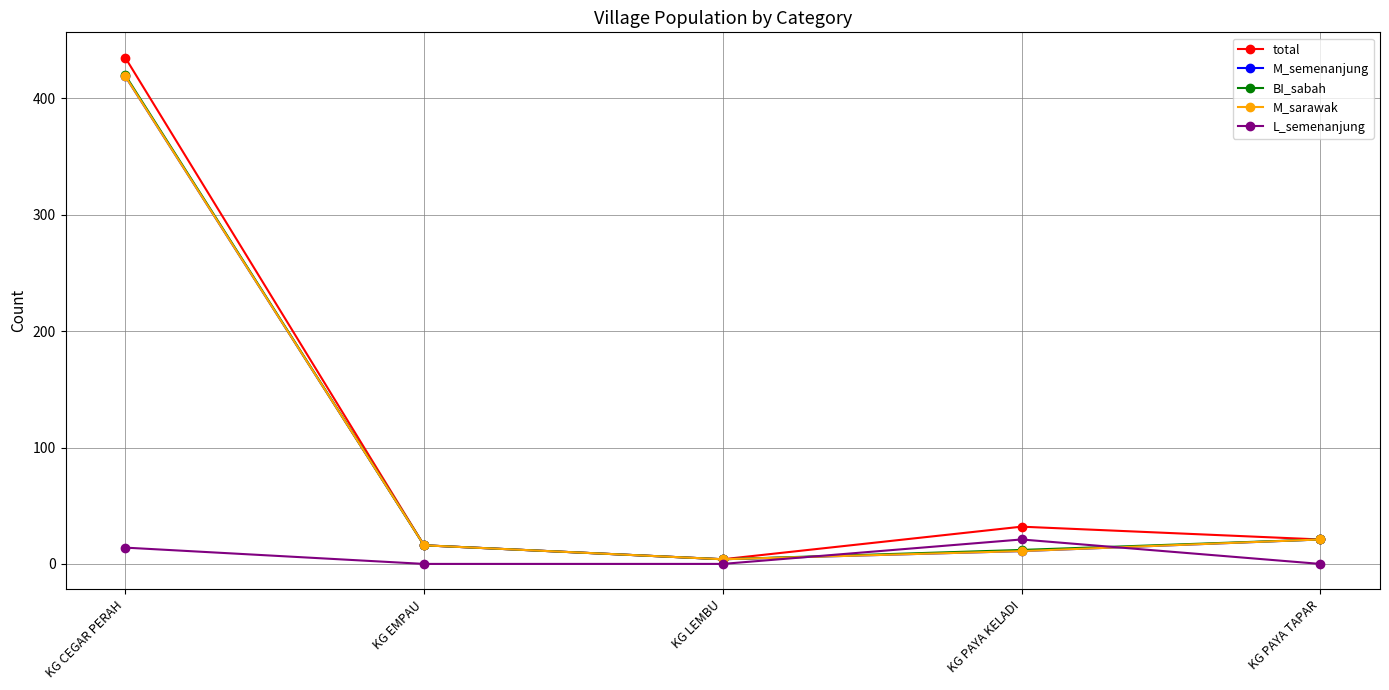

Which category has the lowest value in the BI_sabah series?

KG LEMBU